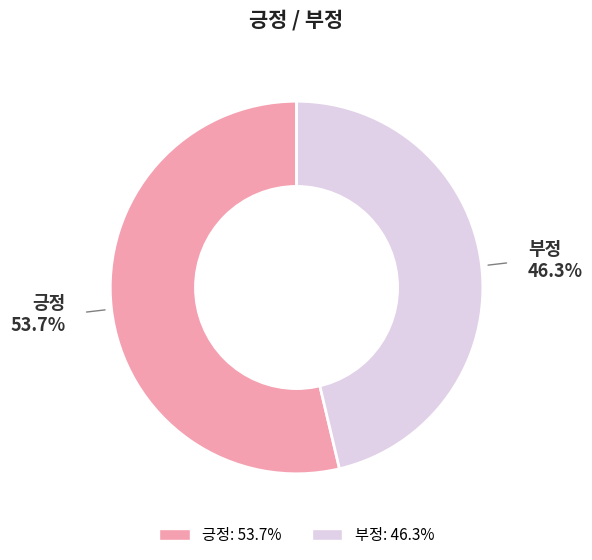

How much of the chart is everything except 부정?

53.7%